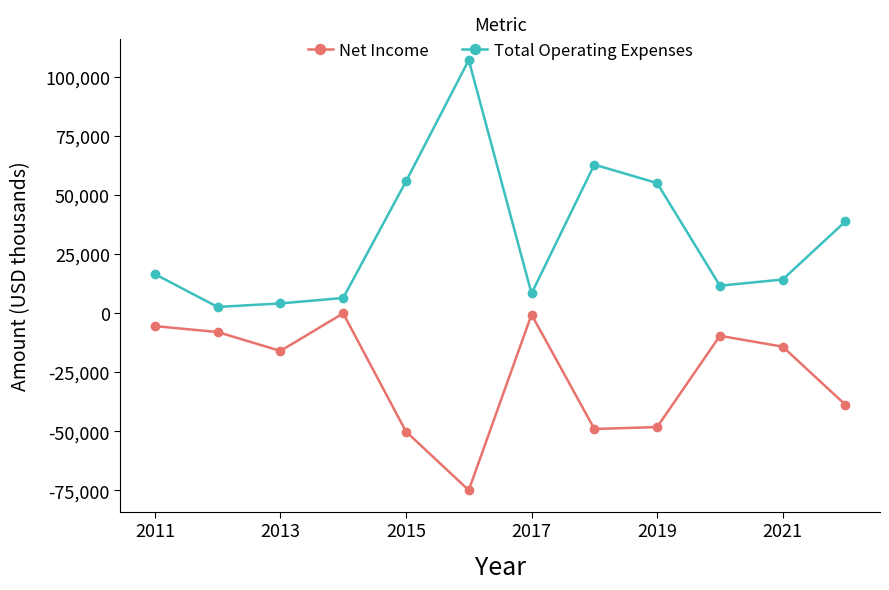

What is the value of the Net Income point at the 12th from the left?

-38800